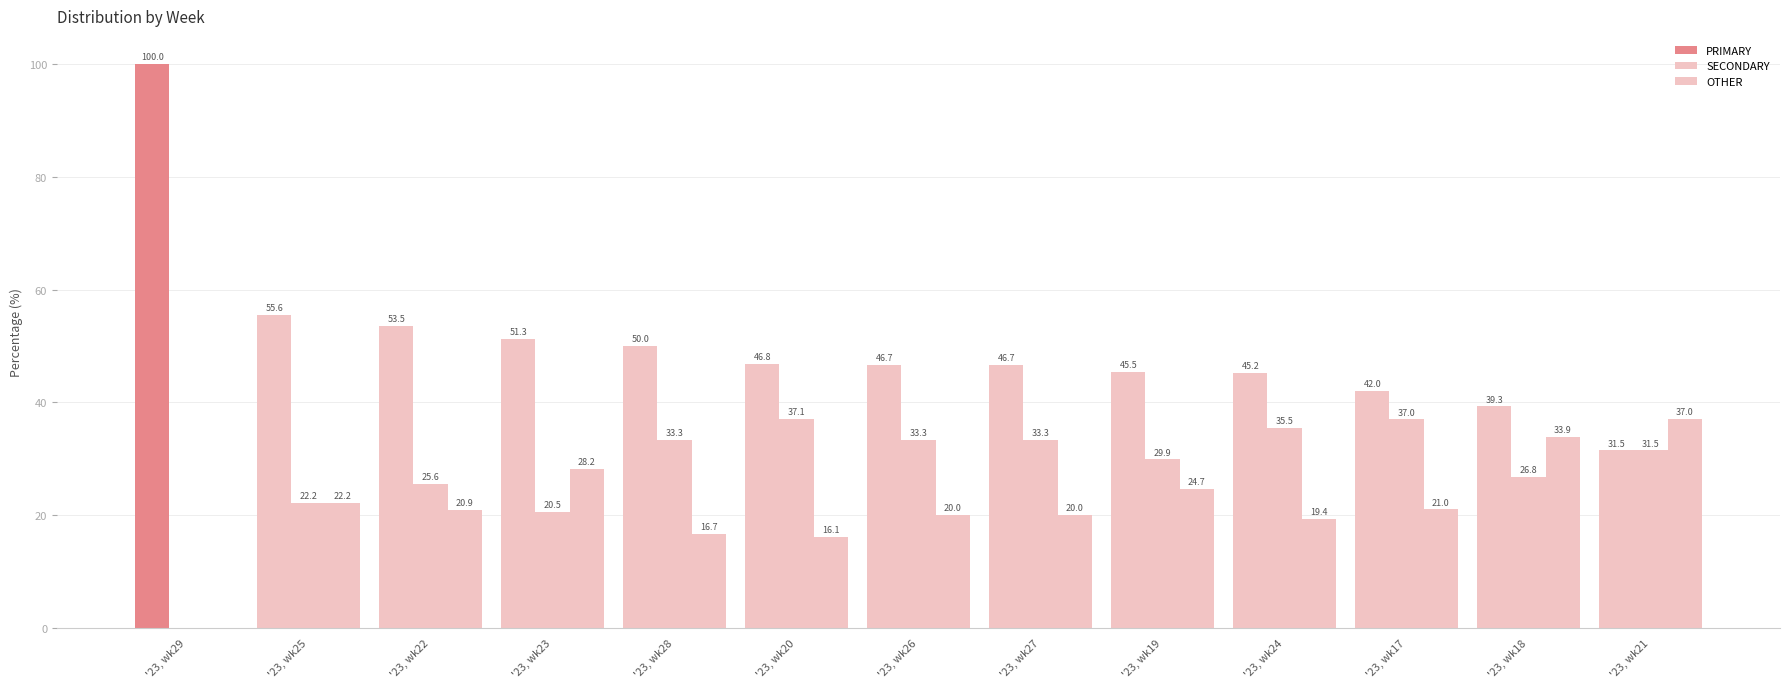

Between '23, wk26 and '23, wk21, which series saw the biggest shift?

OTHER